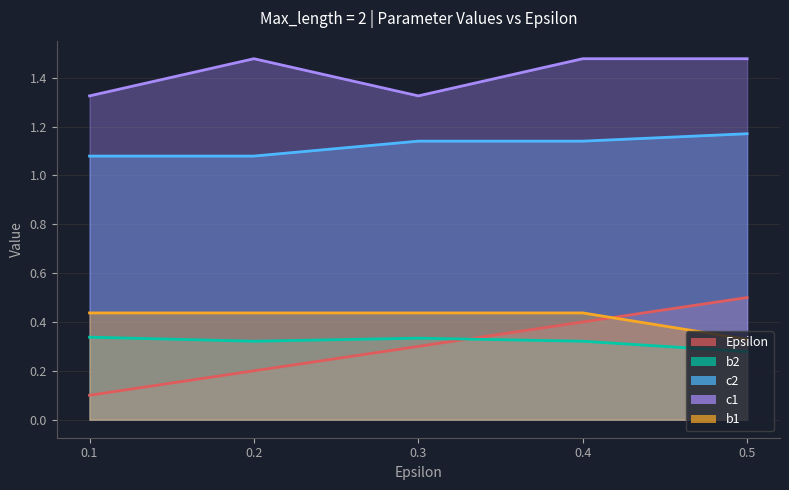

Is it true that c1 equals 2.0 at 0.1?

False